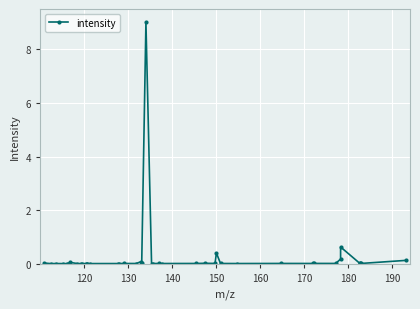

True or false: there are more than 0 points higher than both neighbors.

True